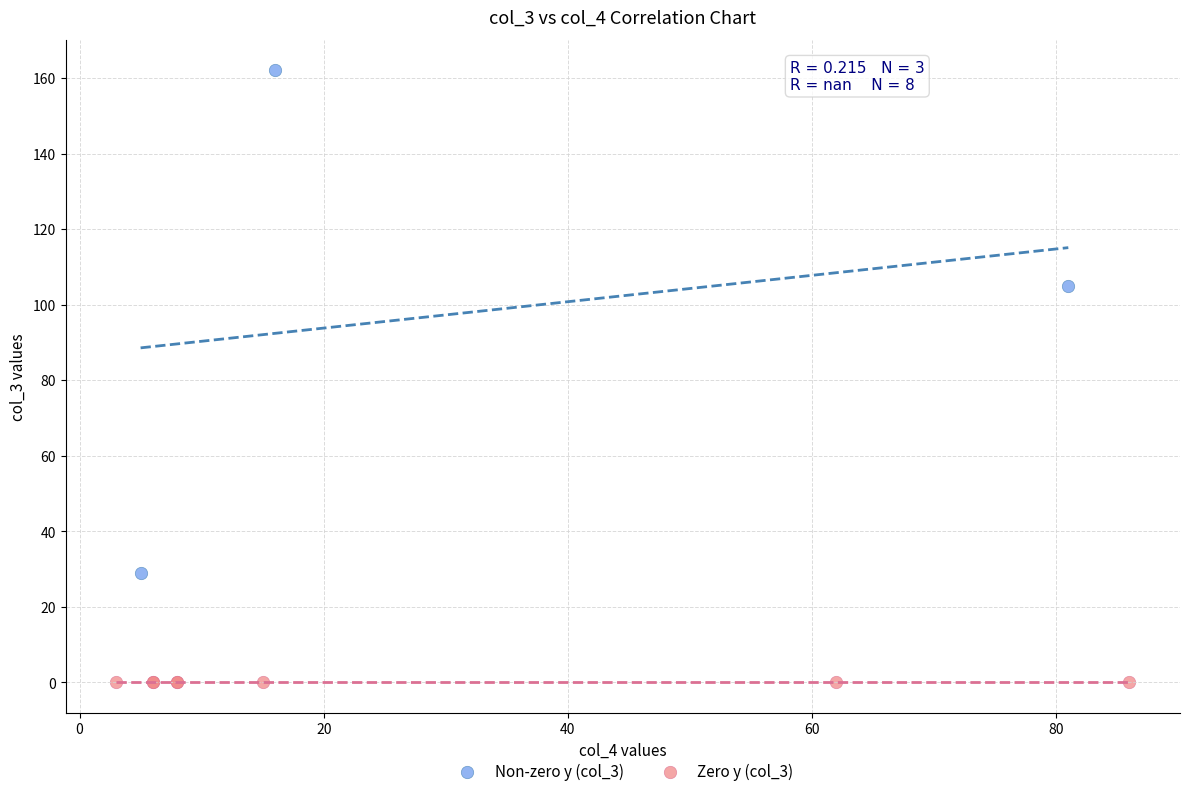

Which series reaches the maximum Y coordinate?

Non-zero y (col_3)